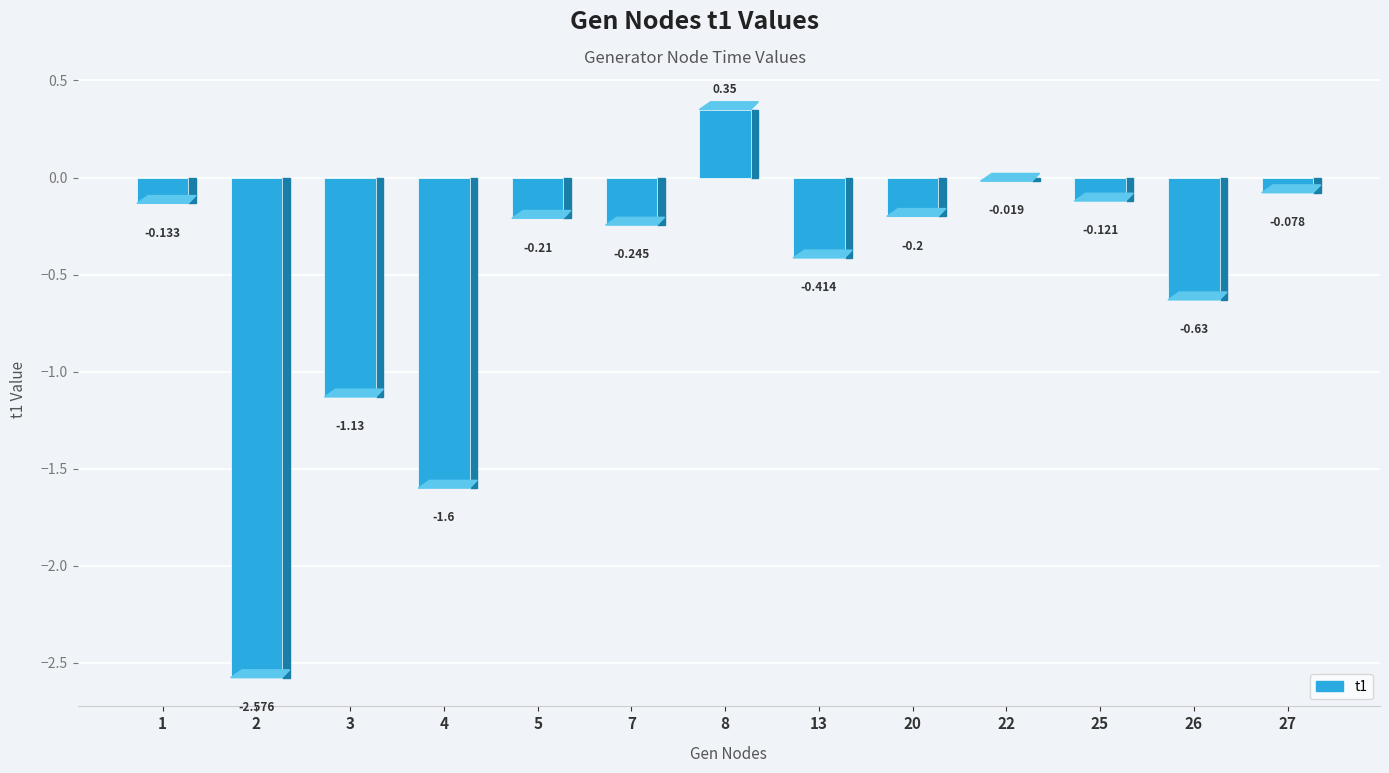

Where is the data nearest to the value -1?

3